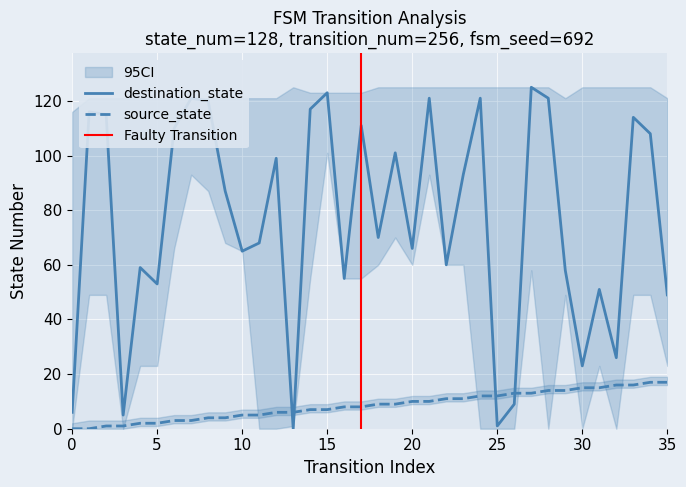

Is the value of source_state at 13 greater than the value of destination_state at 32?

No